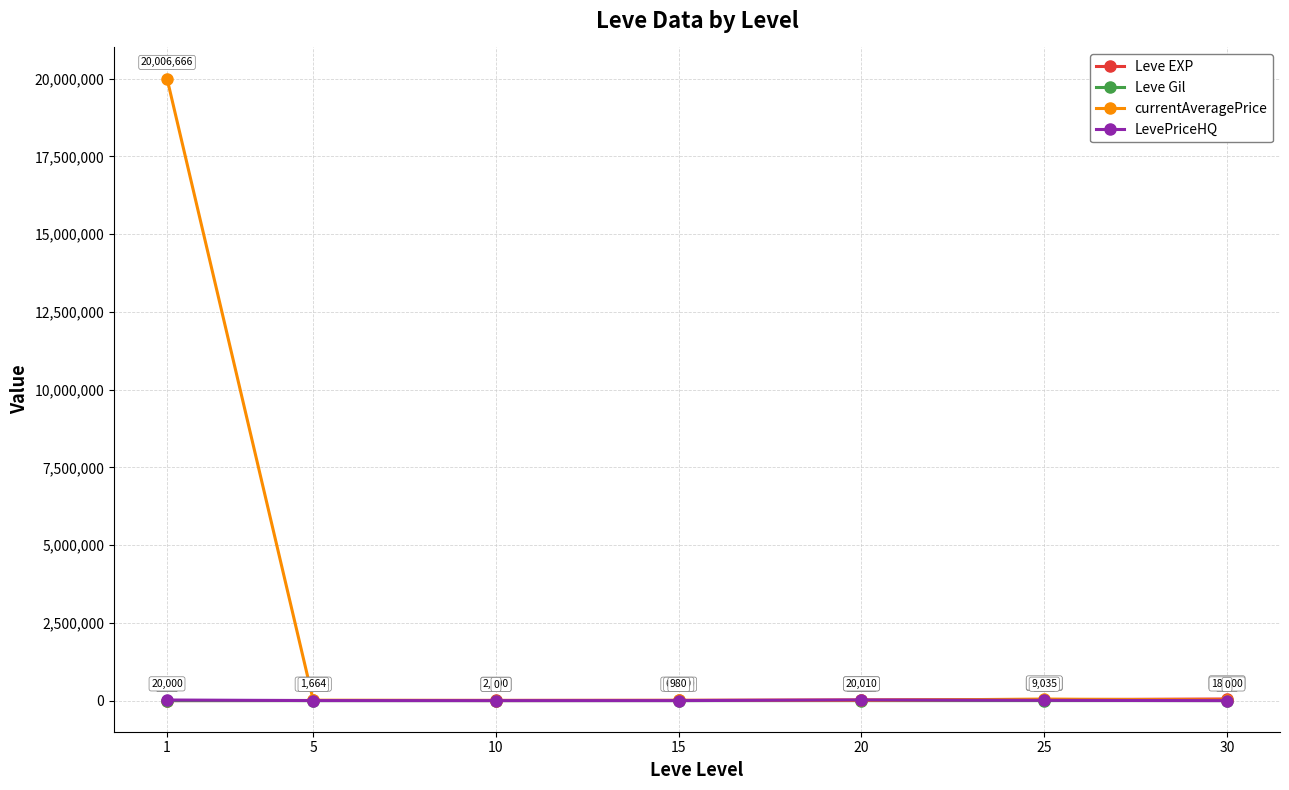

Where does the LevePriceHQ series first go above 1664?

1